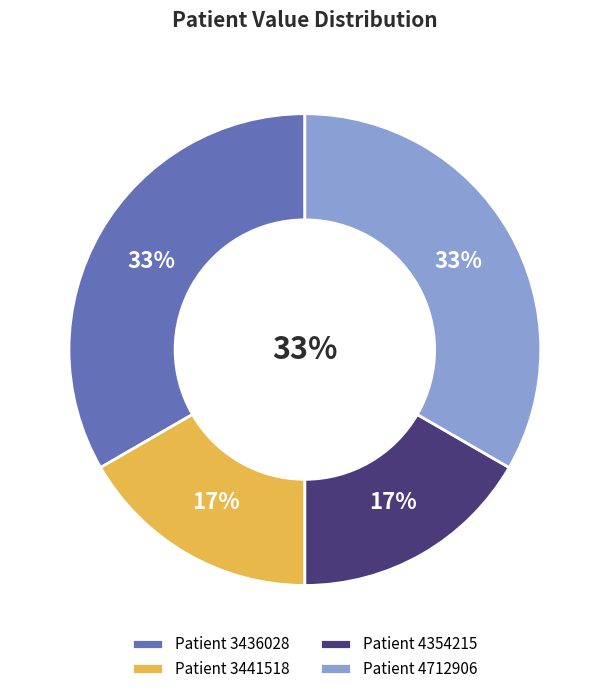

The 3436028 slice represents 33% of the pie. True or false?

True